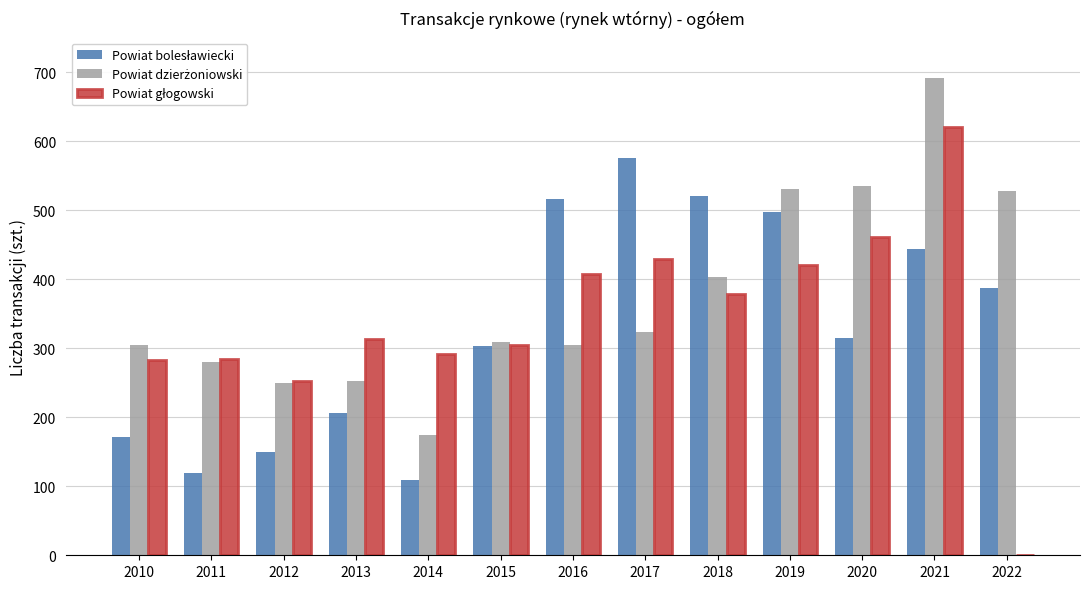

What is the greatest value displayed?

692